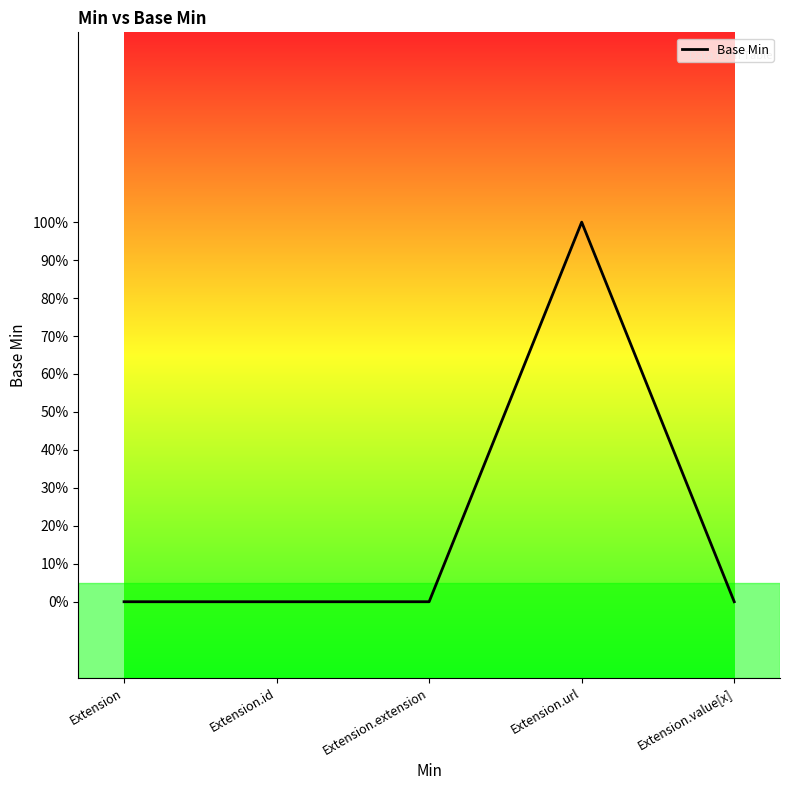

What is the label of the 5th point from the right?

Extension